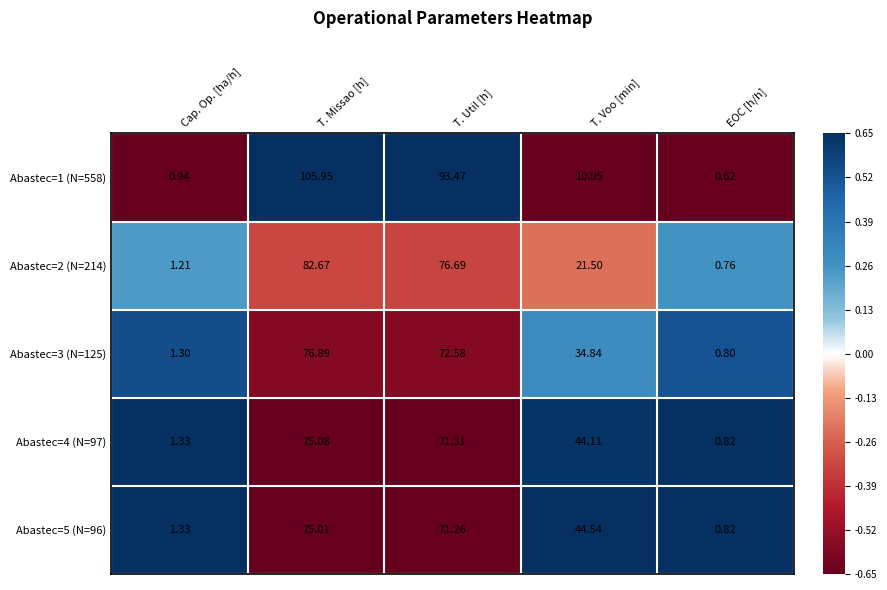

Is the value of Abastec=3 (N=125) at EOC [h/h] greater than the value of Abastec=4 (N=97) at EOC [h/h]?

No